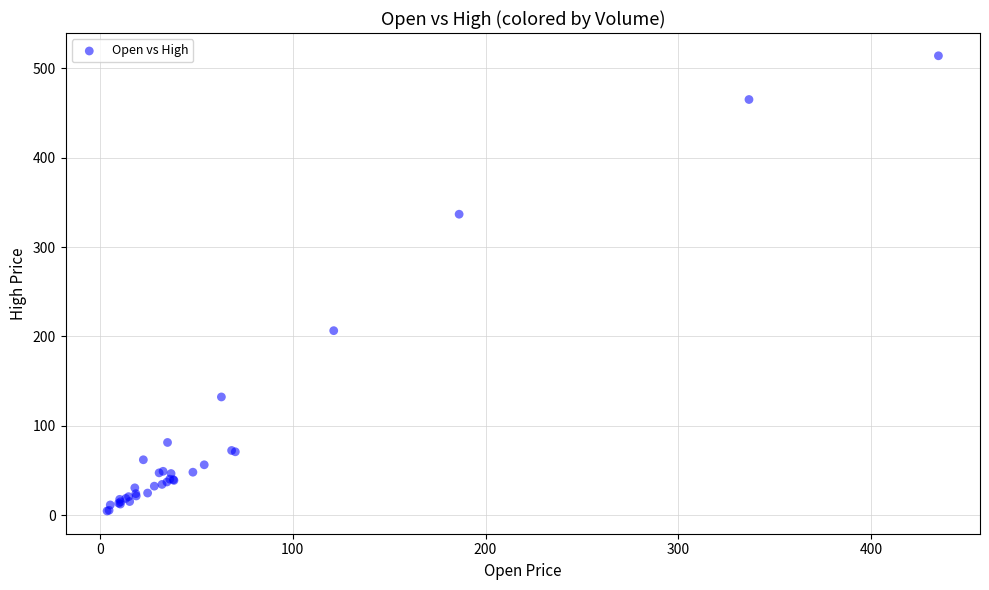

What Y value in the scatter plot is closest to 259?

206.5